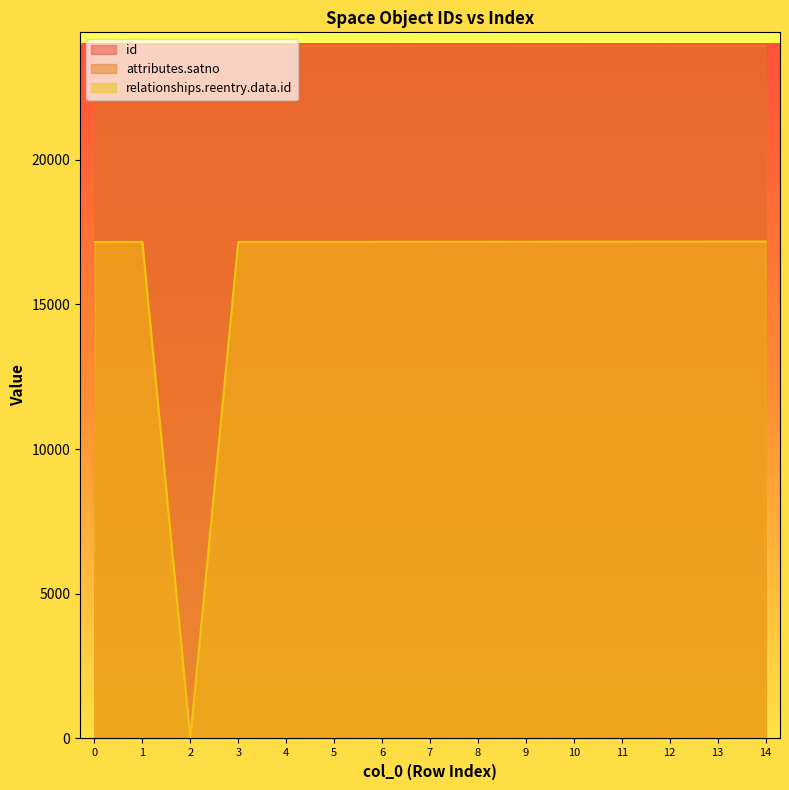

List the series in order of their peak value, highest first.

attributes.satno, id, relationships.reentry.data.id